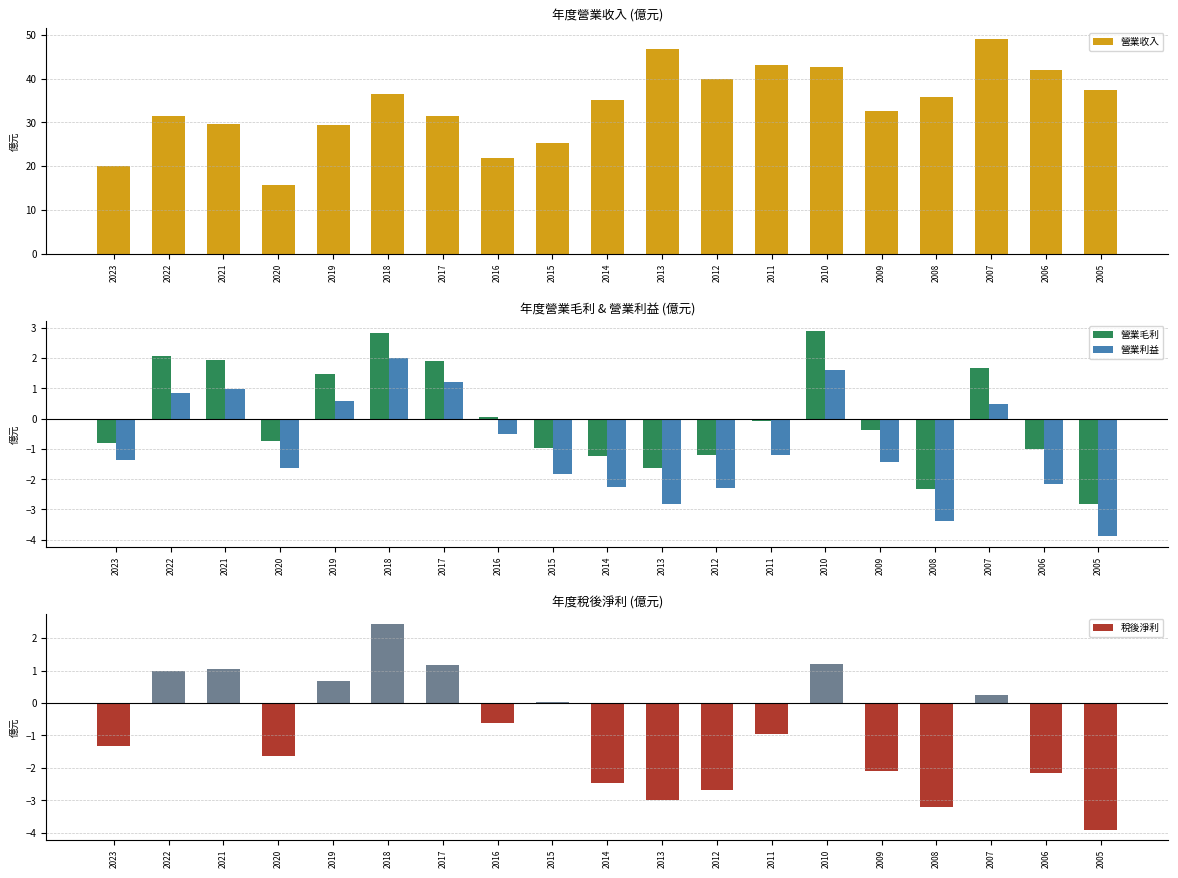

What is the sum of the 營業收入 values at 2018 and 2005?

73.9